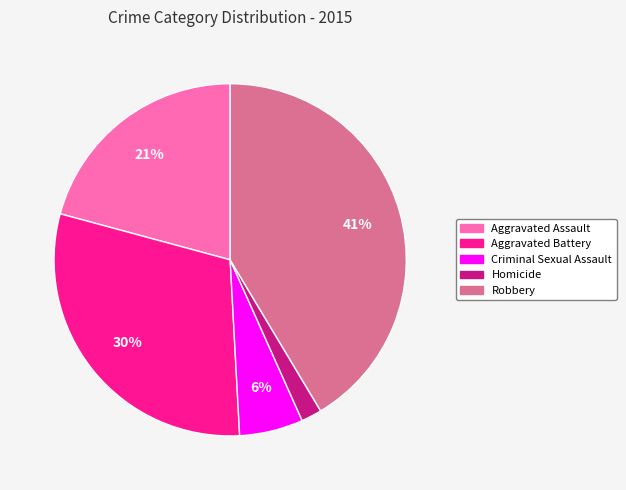

Which has a higher value, Aggravated Battery or Homicide?

Aggravated Battery